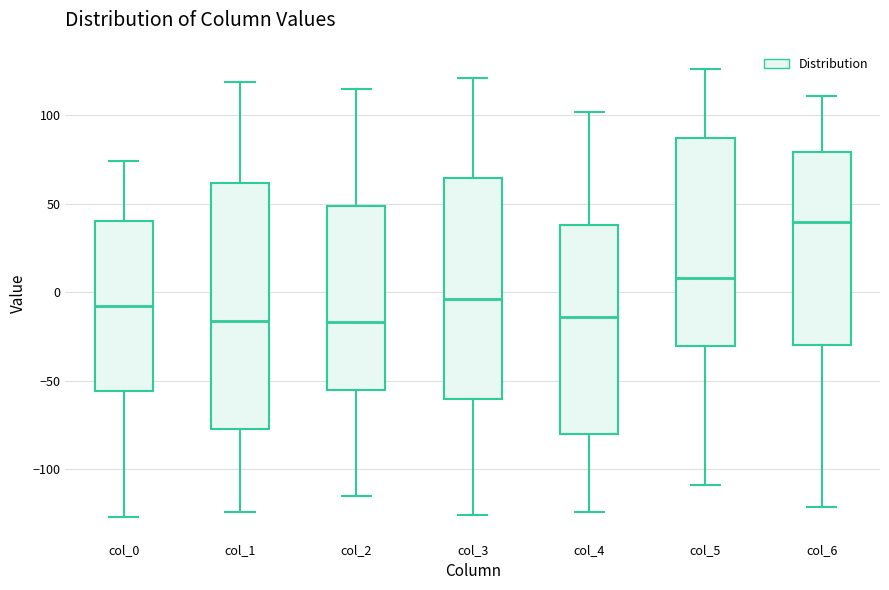

Where is the upper edge of the box for col_5 on the y-axis? The values are not printed on the chart, so give them approximately, as read against the axis.

85